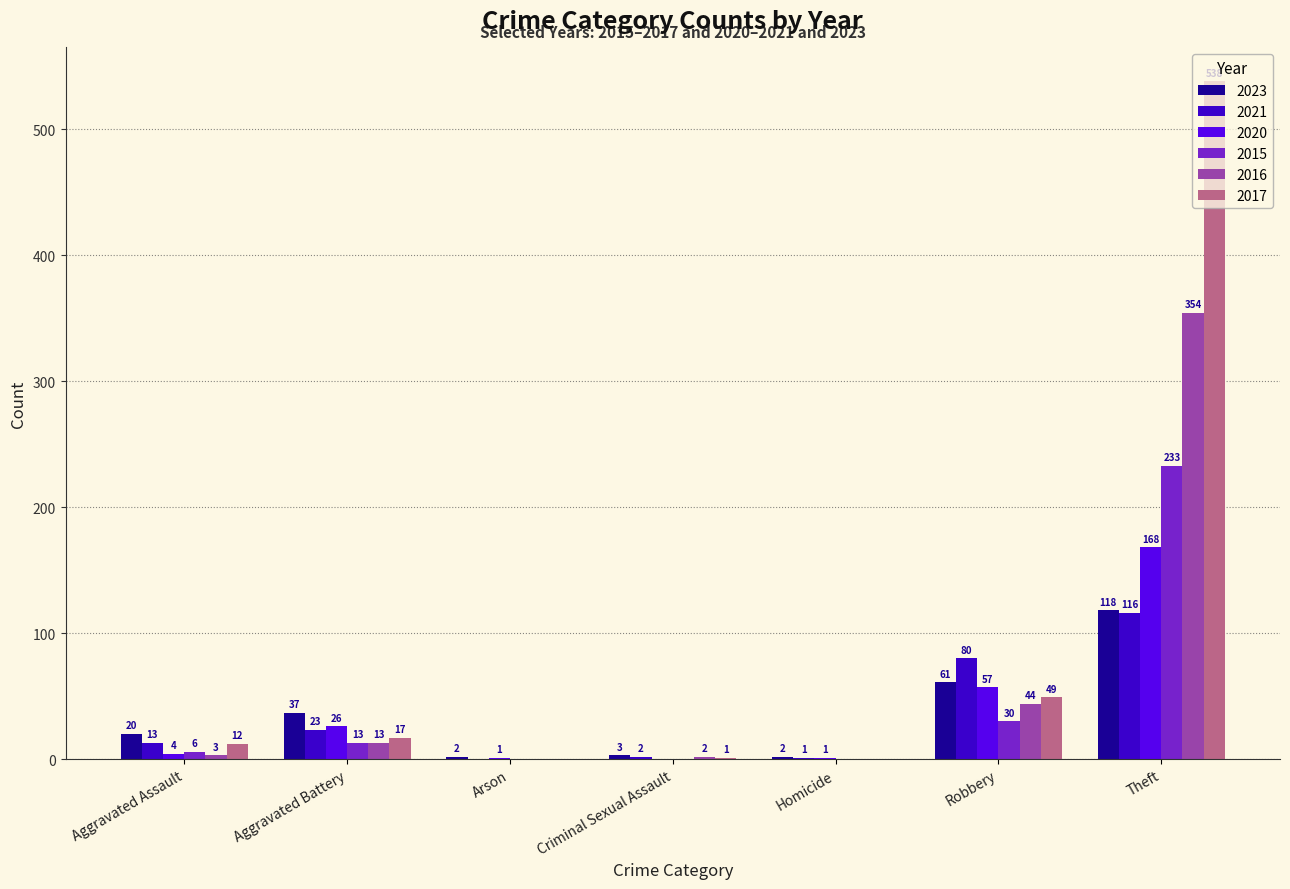

Between Aggravated Battery and Homicide, which series saw the biggest shift?

2023